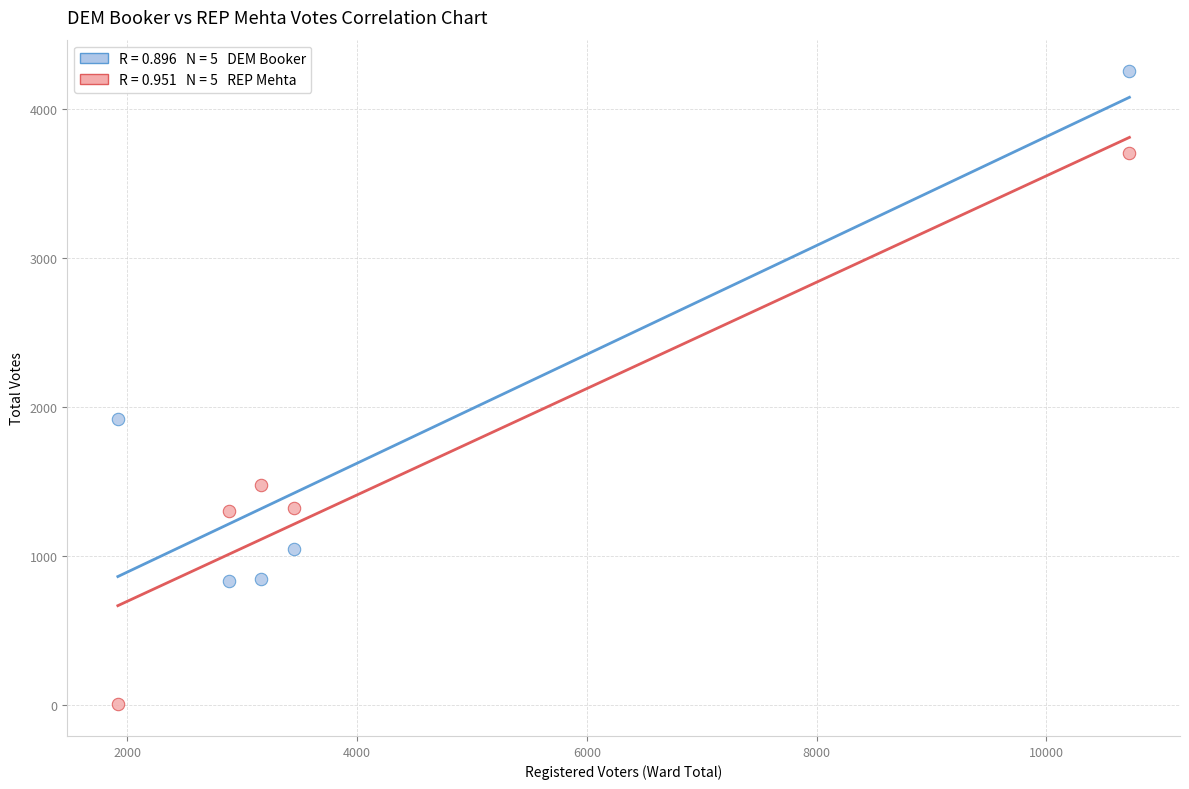

Across all data points, what is the range of X values (max minus min)?

8805